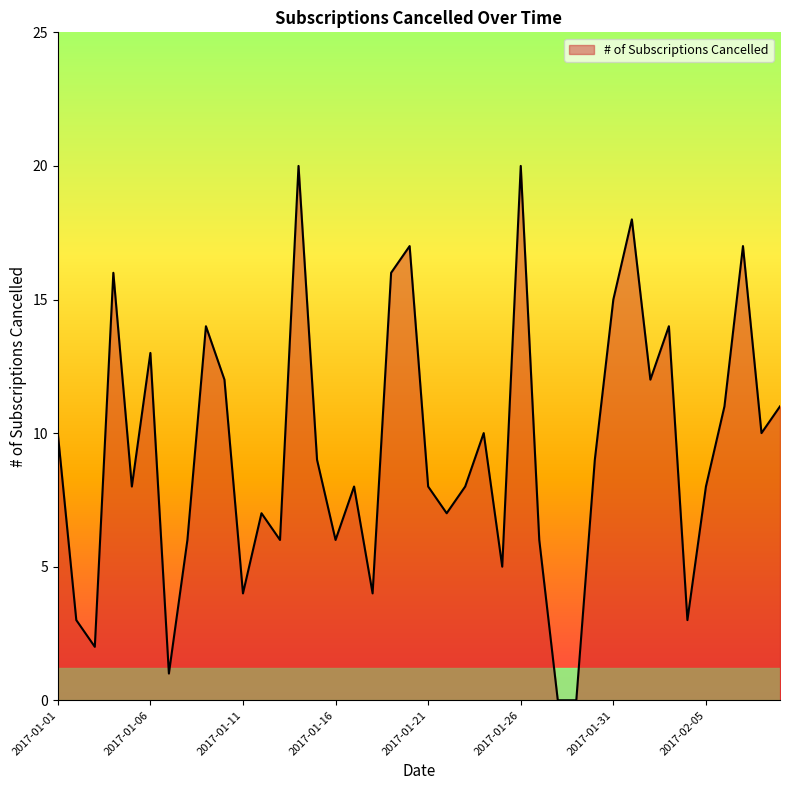

What is the maximum value shown in the chart?

20